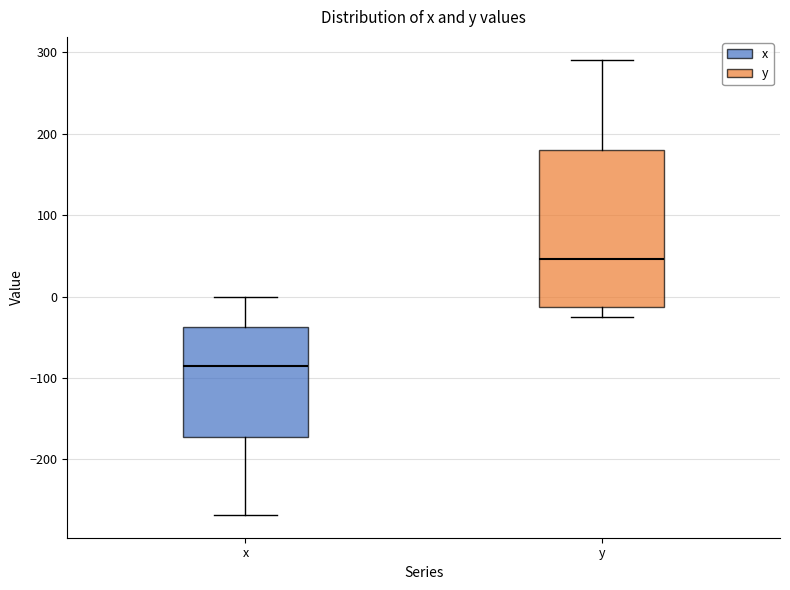

Which box is the tallest, from its lower edge to its upper edge?

y